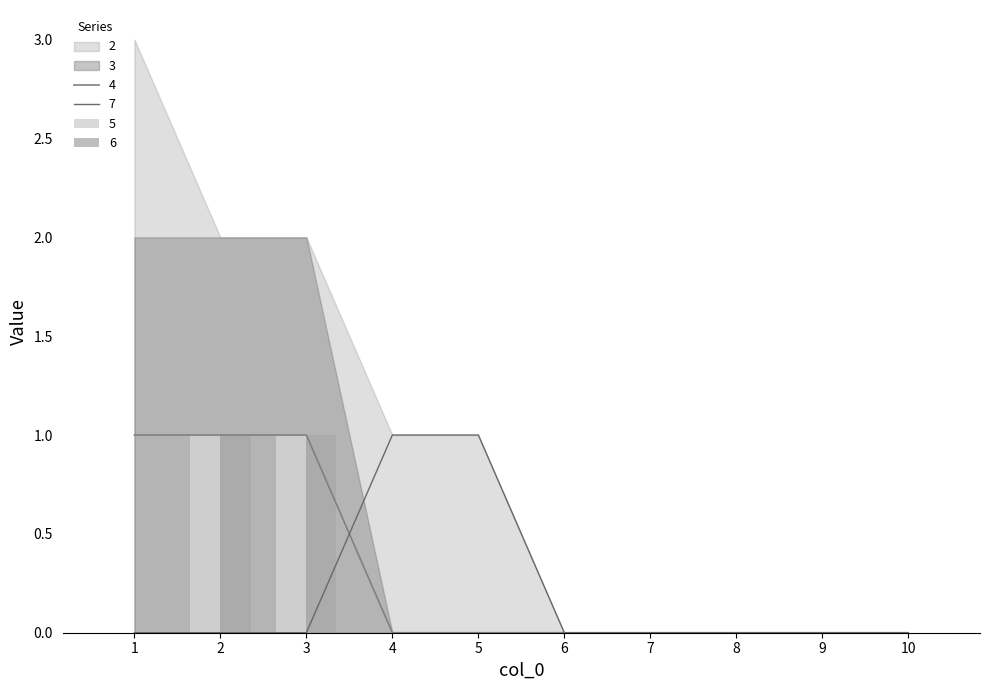

What is the difference between the maximum and minimum values in the 5 series?

1